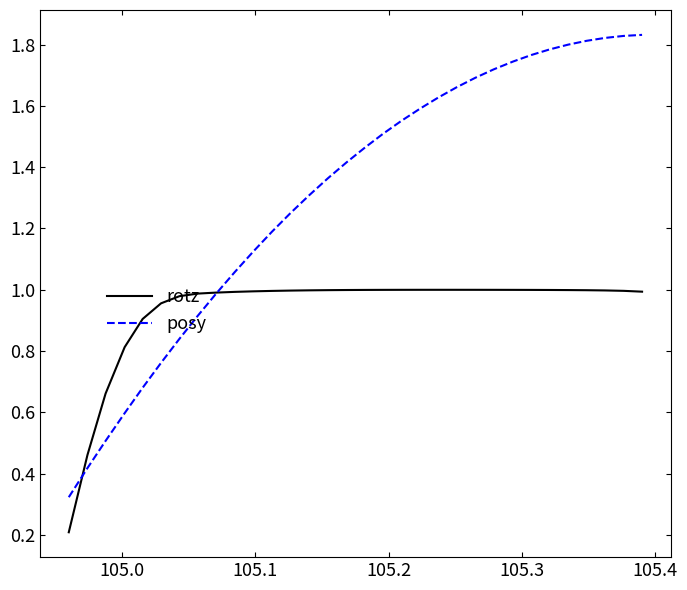

List the series in order of their peak value, lowest first.

rotz, posy